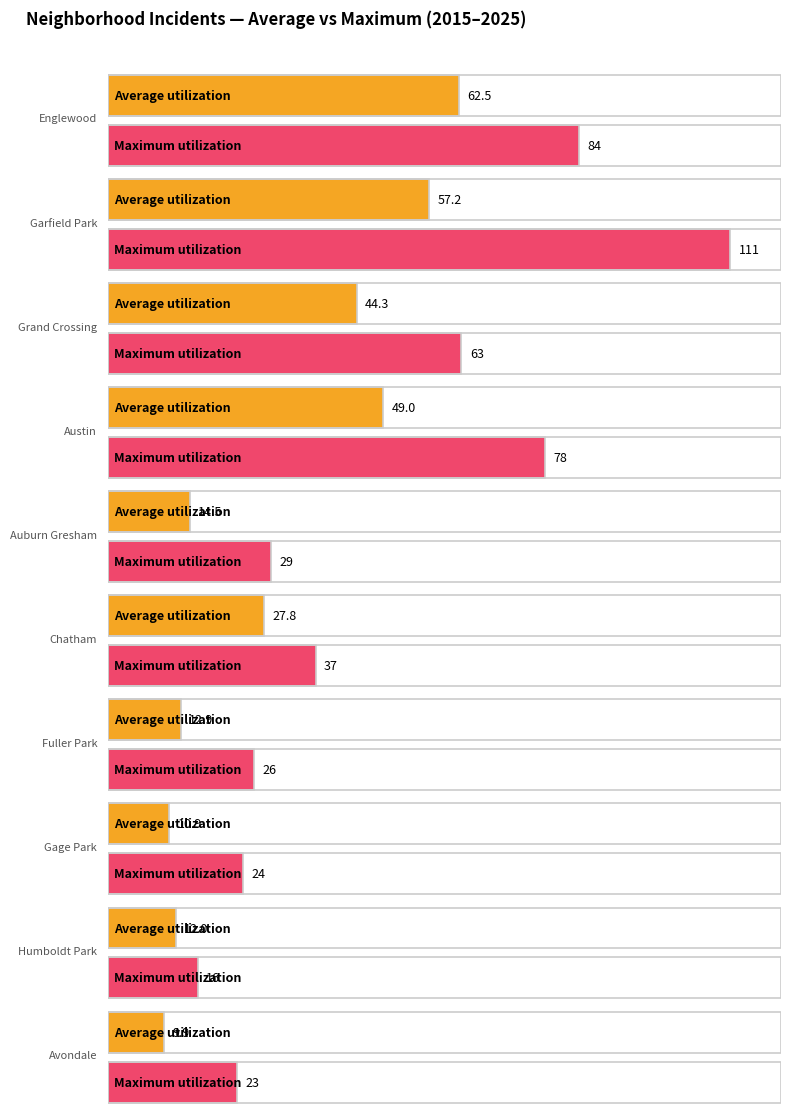

Which series has the largest range (max minus min)?

Maximum utilization